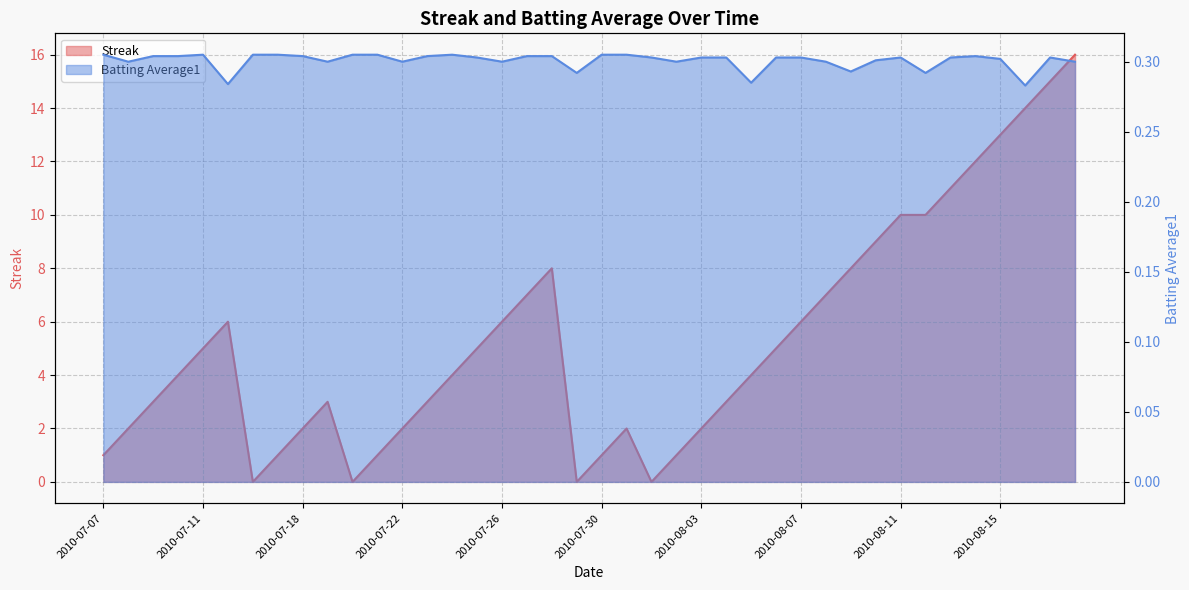

Does the chart have visible grid lines?

Yes